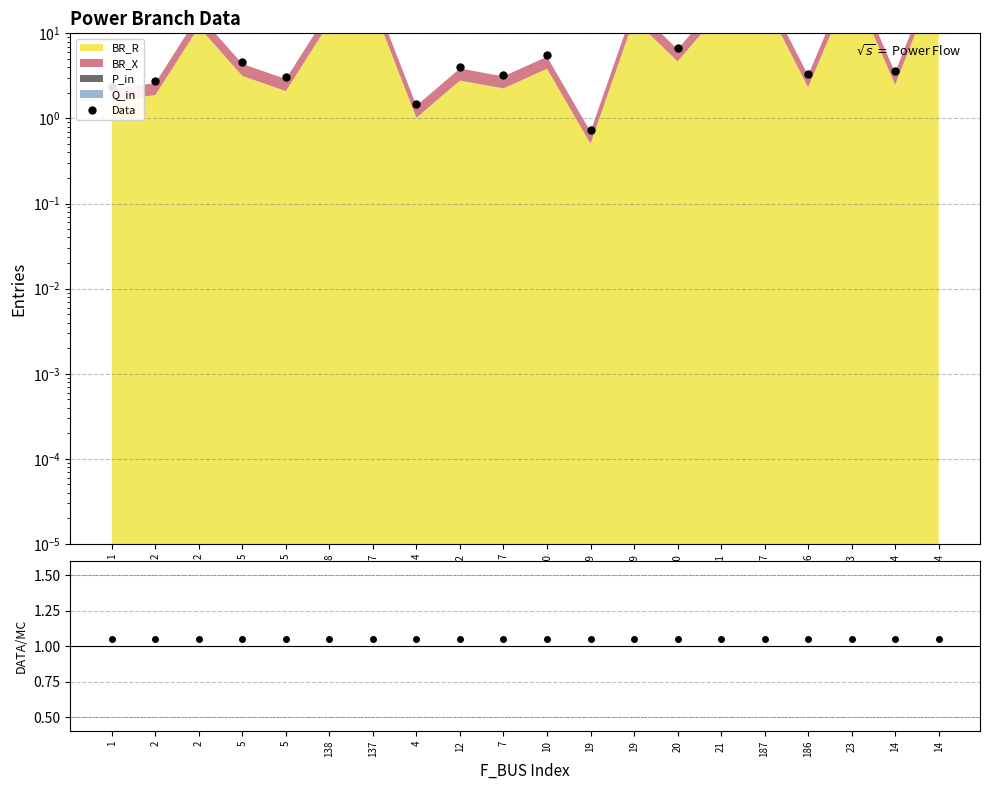

What is the sum of all values?

316.8